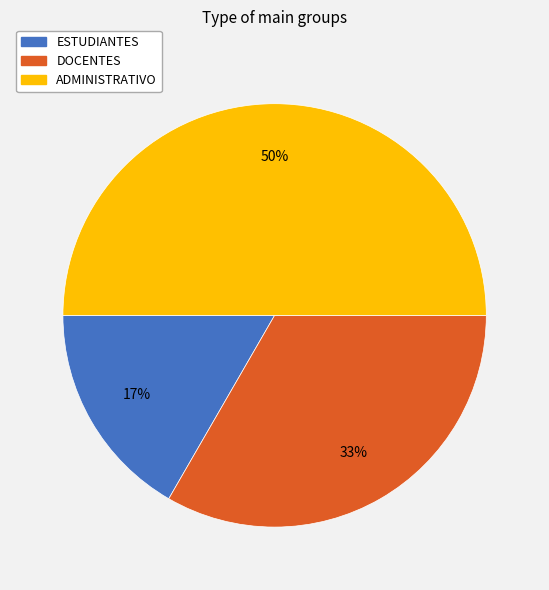

Rank the categories by value from lowest to highest.

ESTUDIANTES, DOCENTES, ADMINISTRATIVO